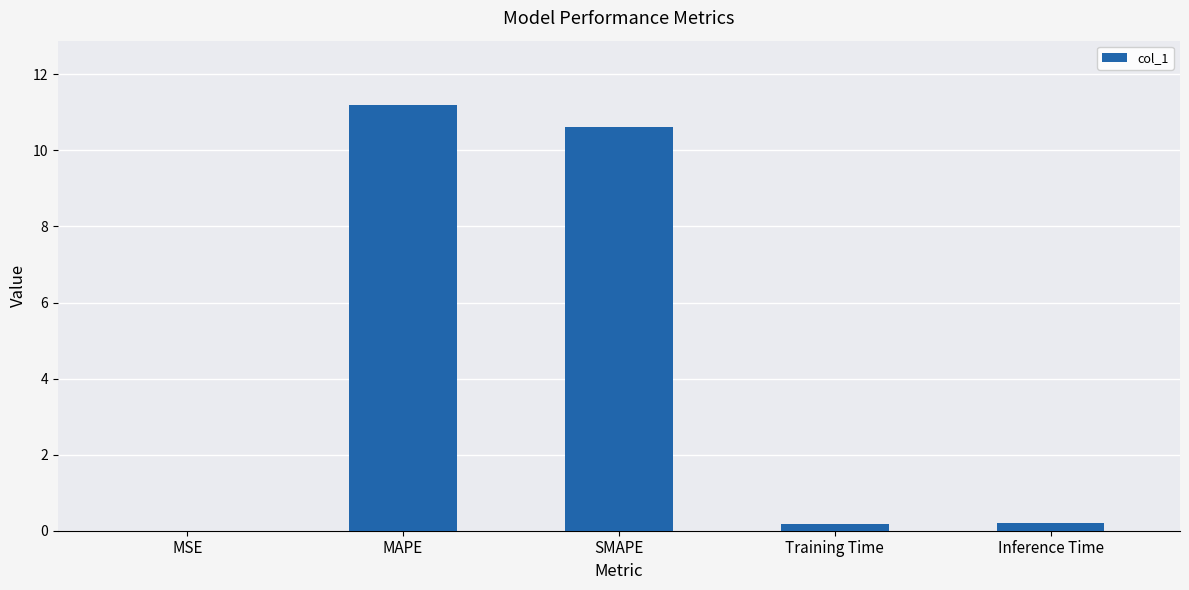

What is the approximate value at SMAPE?

10.6